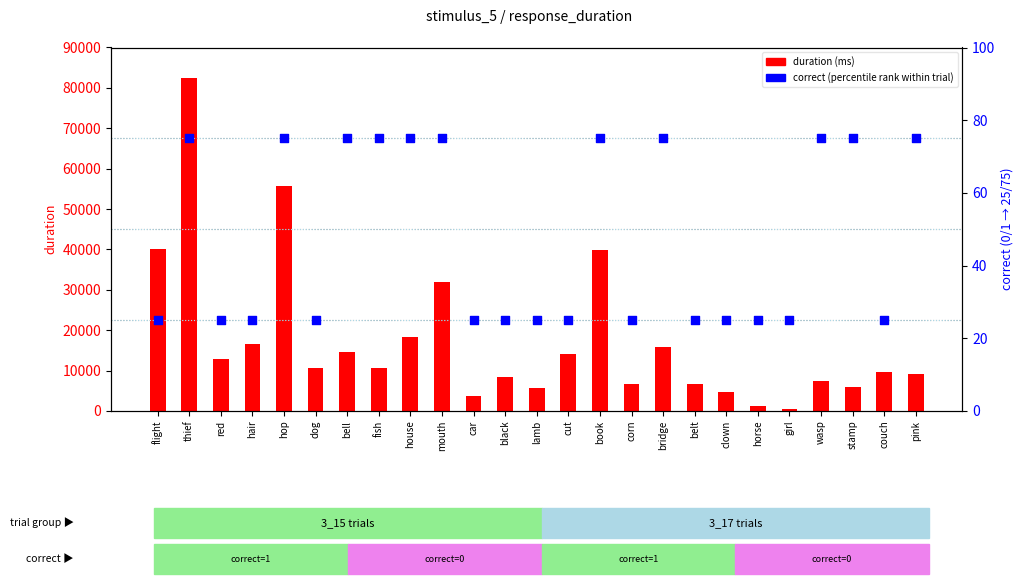

Is the value of duration at girl greater than the value of correct (percentile rank) at flight?

Yes